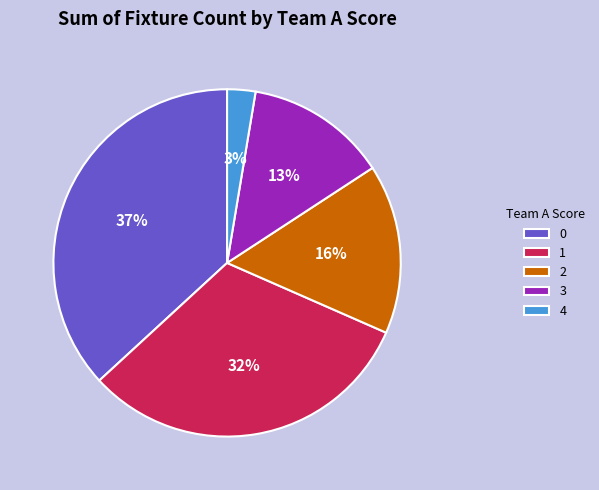

The 4 slice represents 3% of the pie. True or false?

True